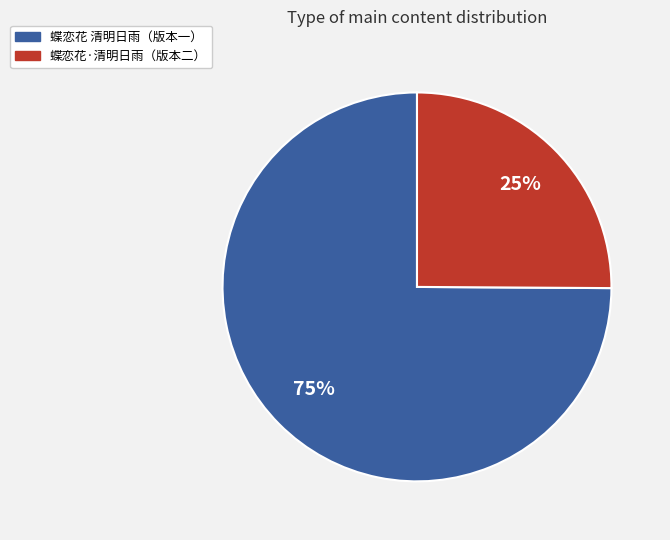

Does any single category account for the majority?

Yes